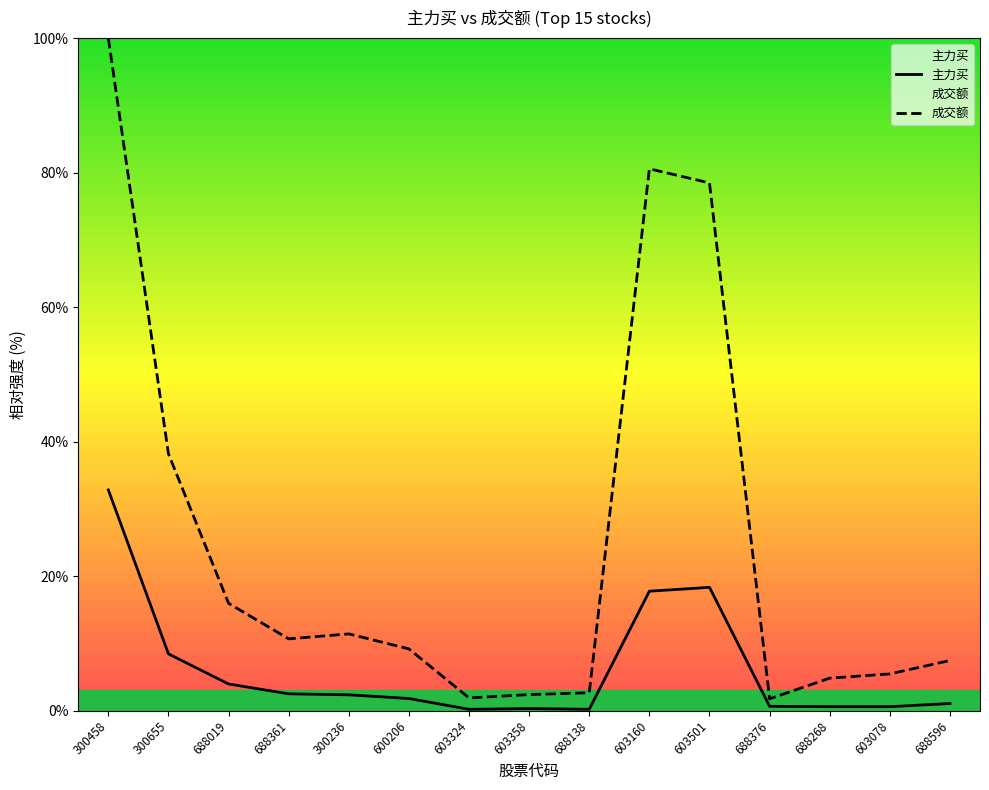

What is the sum of all 成交额 values?

370.8